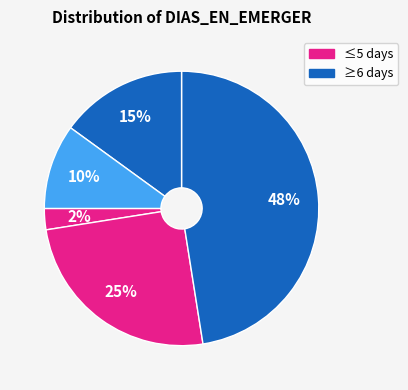

How many segments does this pie chart have?

5